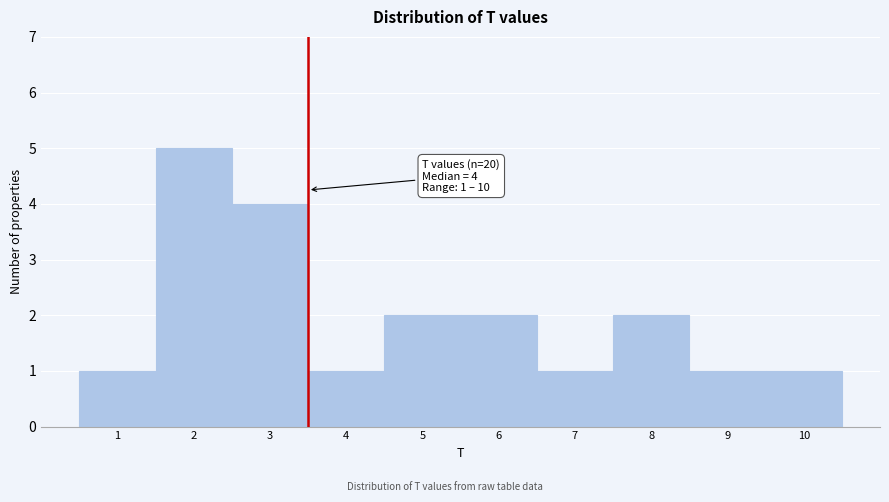

Which range on the x-axis has the tallest bar?

1.5 to 2.5